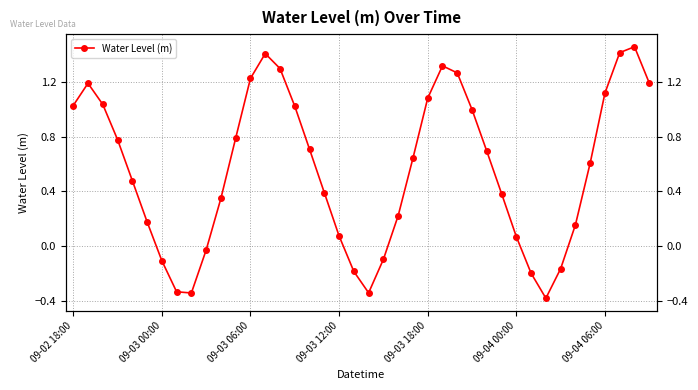

What is the value of the 35th point from the left?

0.2